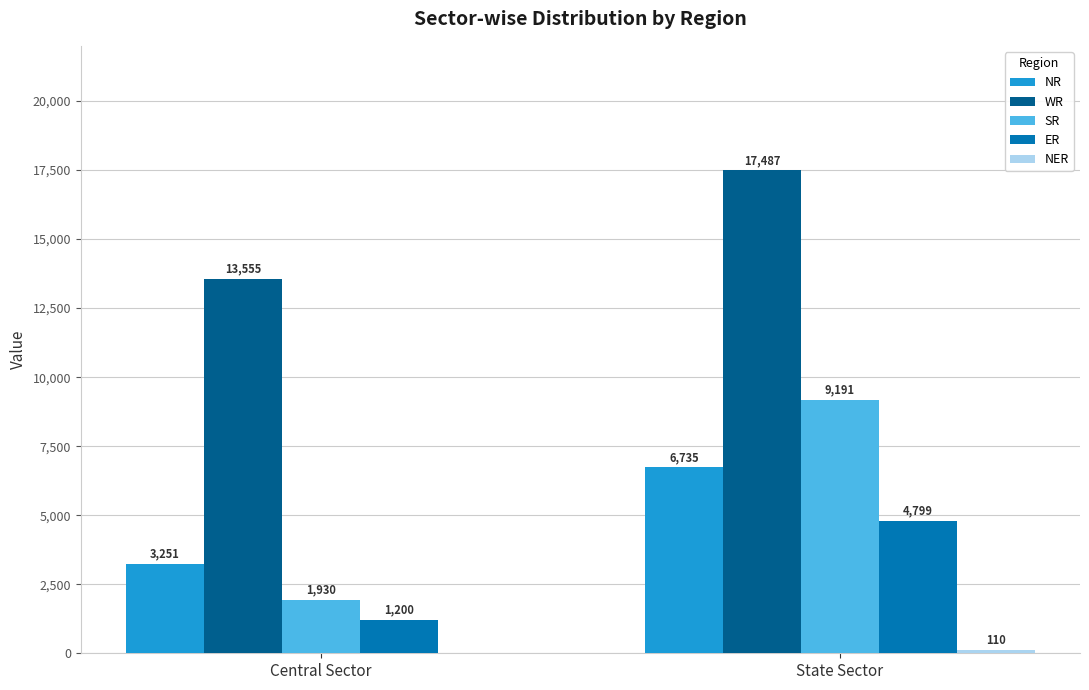

Which series has the widest spread of values?

SR